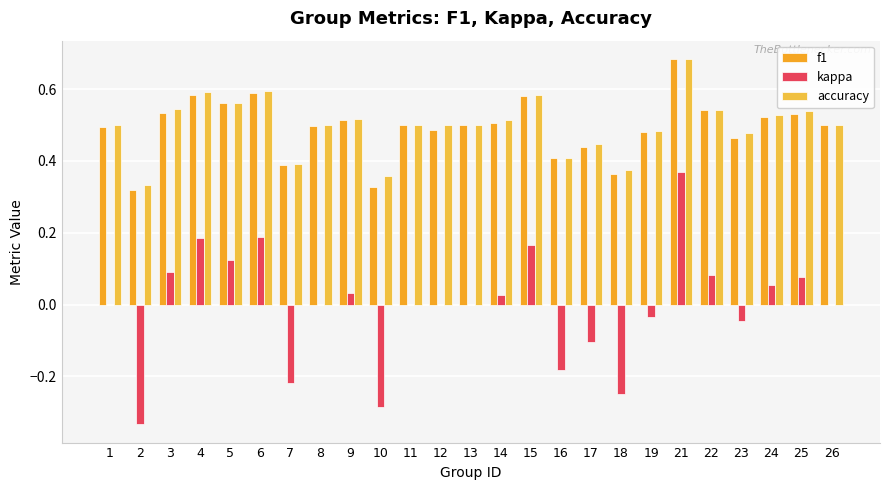

What is the value of the kappa bar at the 4th from the left?

0.2